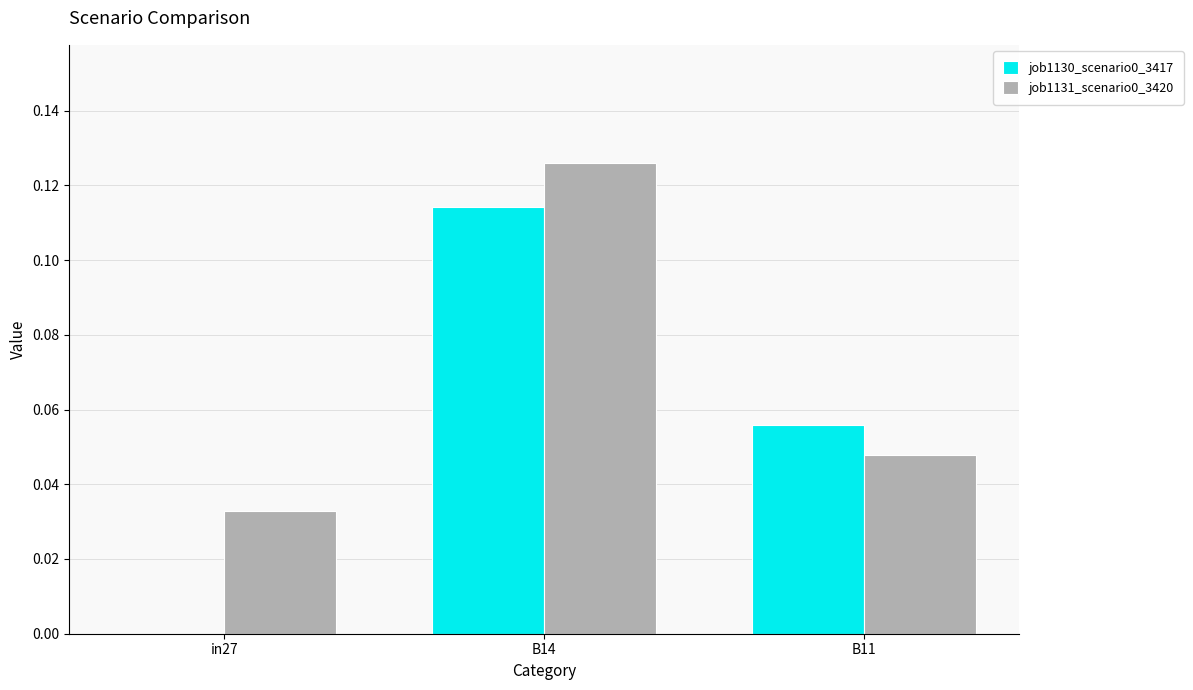

At which category is the sum across all series the highest?

B14